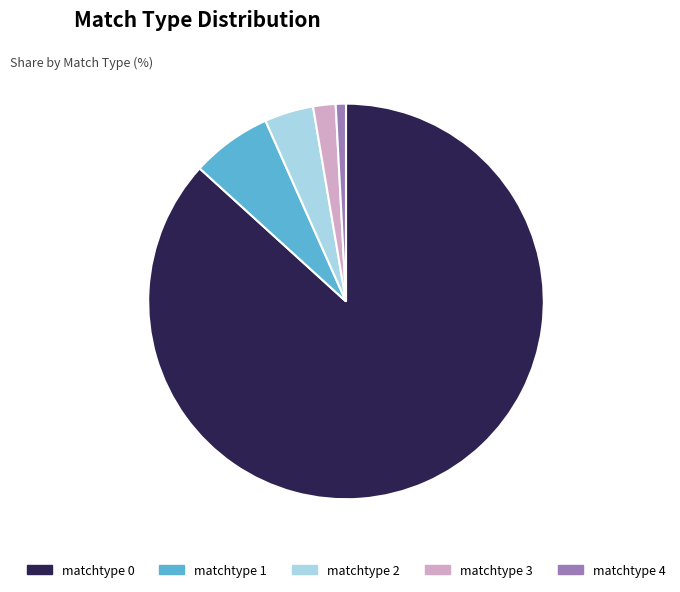

Count the number of slices in the pie.

5